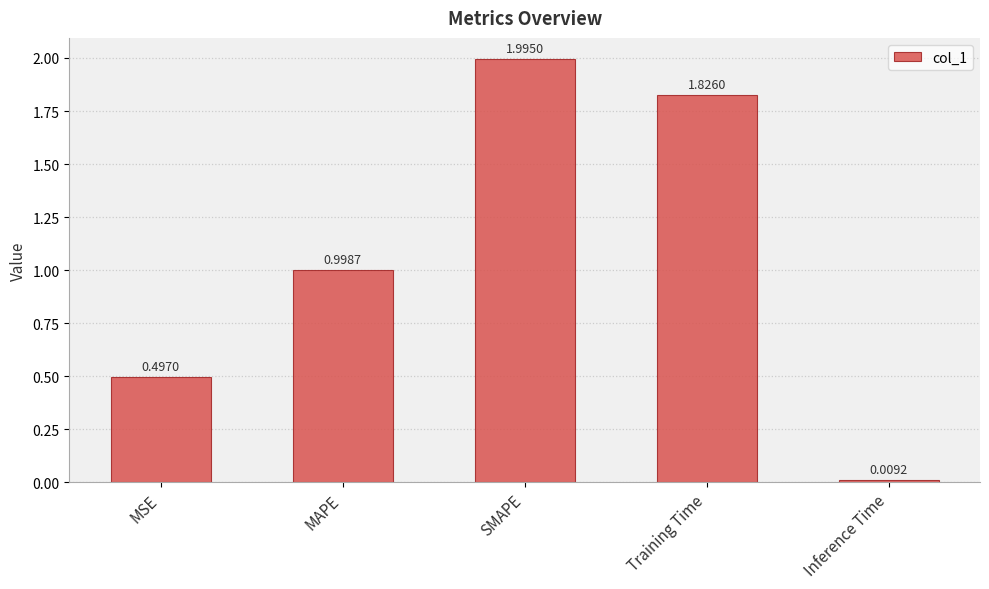

Rank the categories by value from highest to lowest.

SMAPE, Training Time, MAPE, MSE, Inference Time